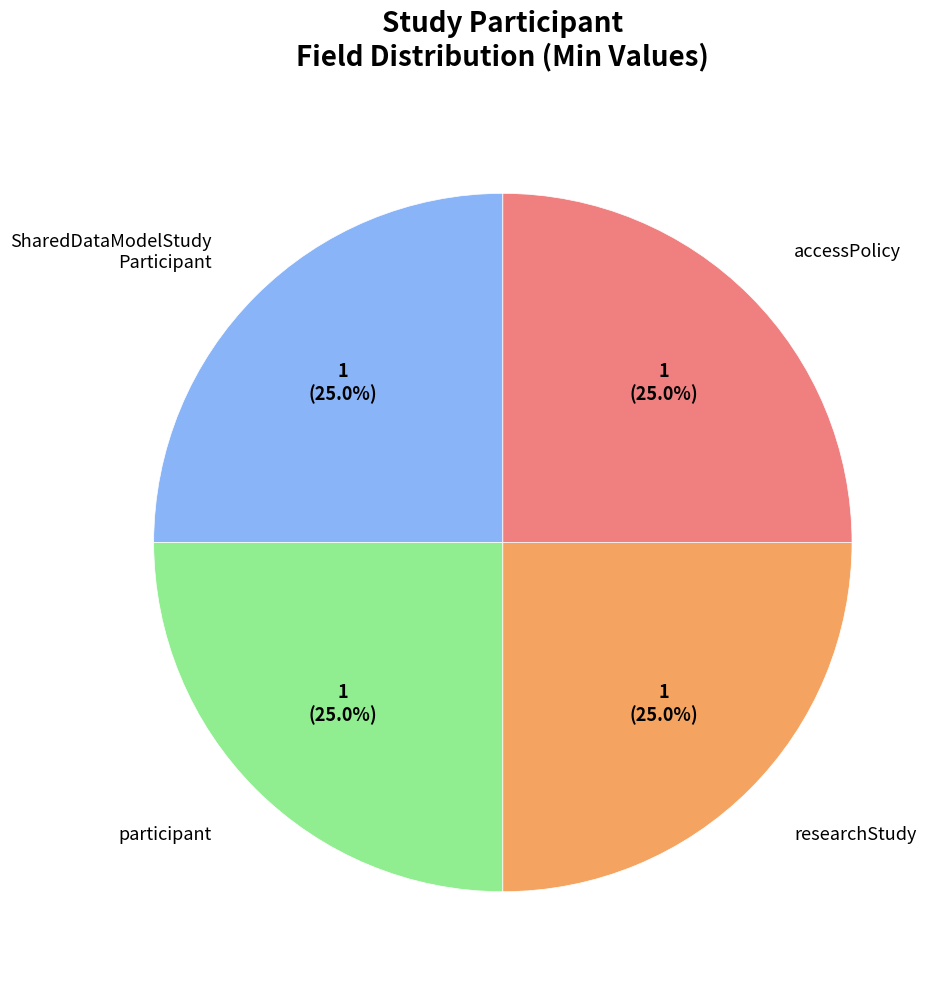

What percentage do researchStudy and accessPolicy together represent?

50.0%